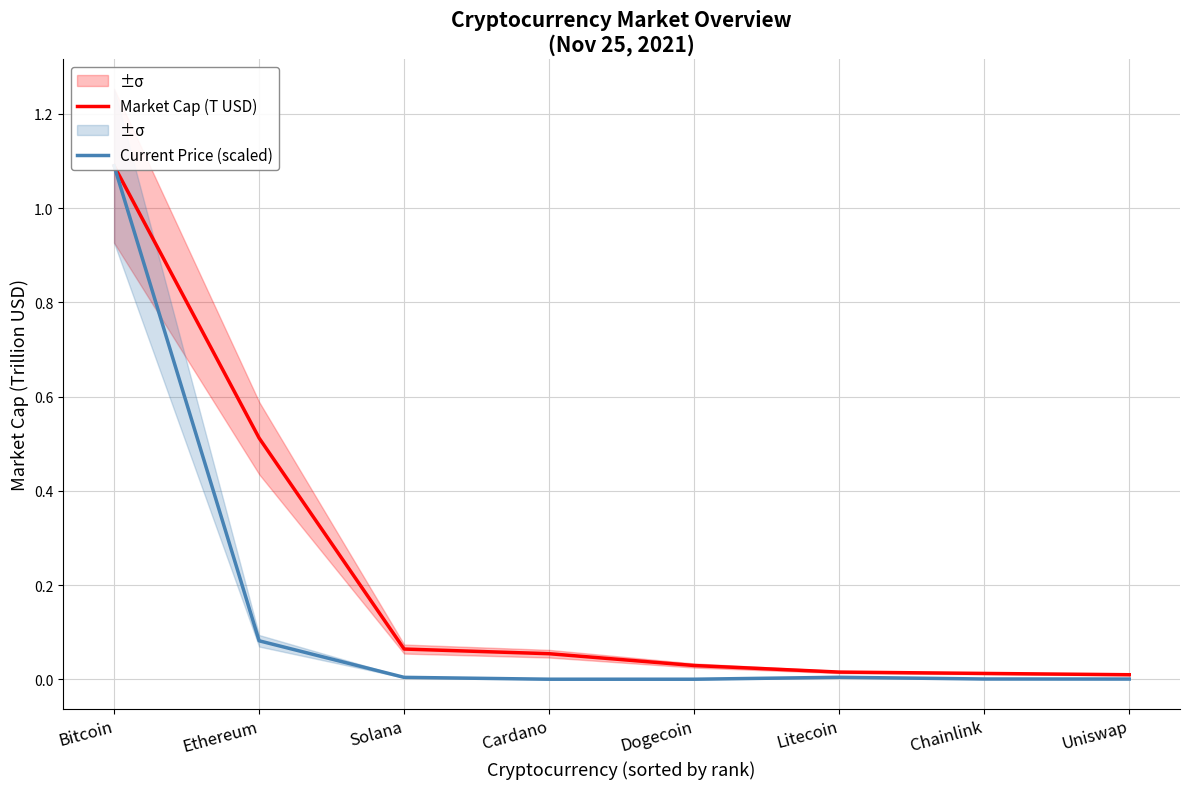

How many lines are shown in the chart?

2